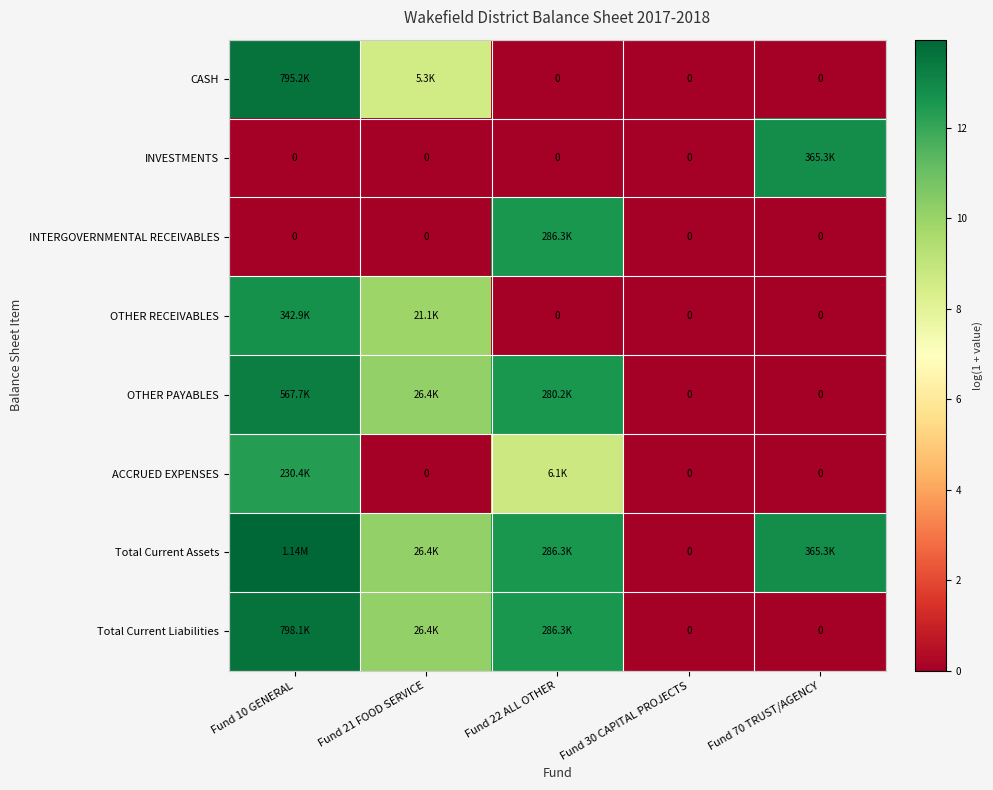

What is the total value across all series at Fund 10 GENERAL?

79.5